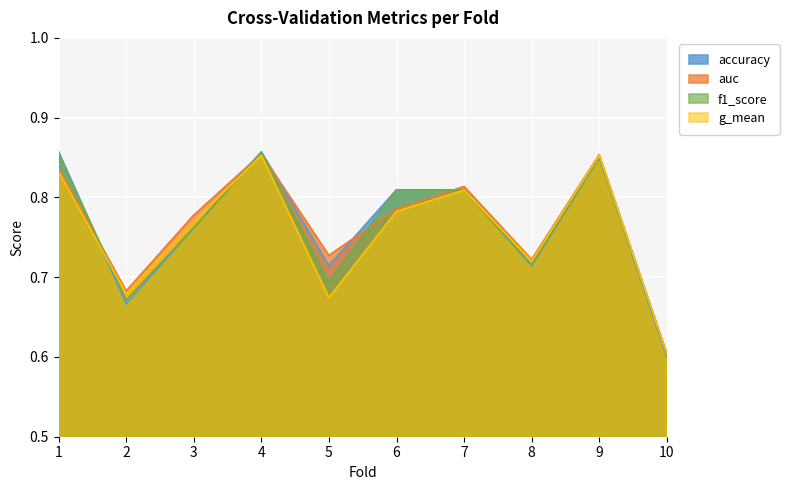

Between 3 and 10, which is larger?

3